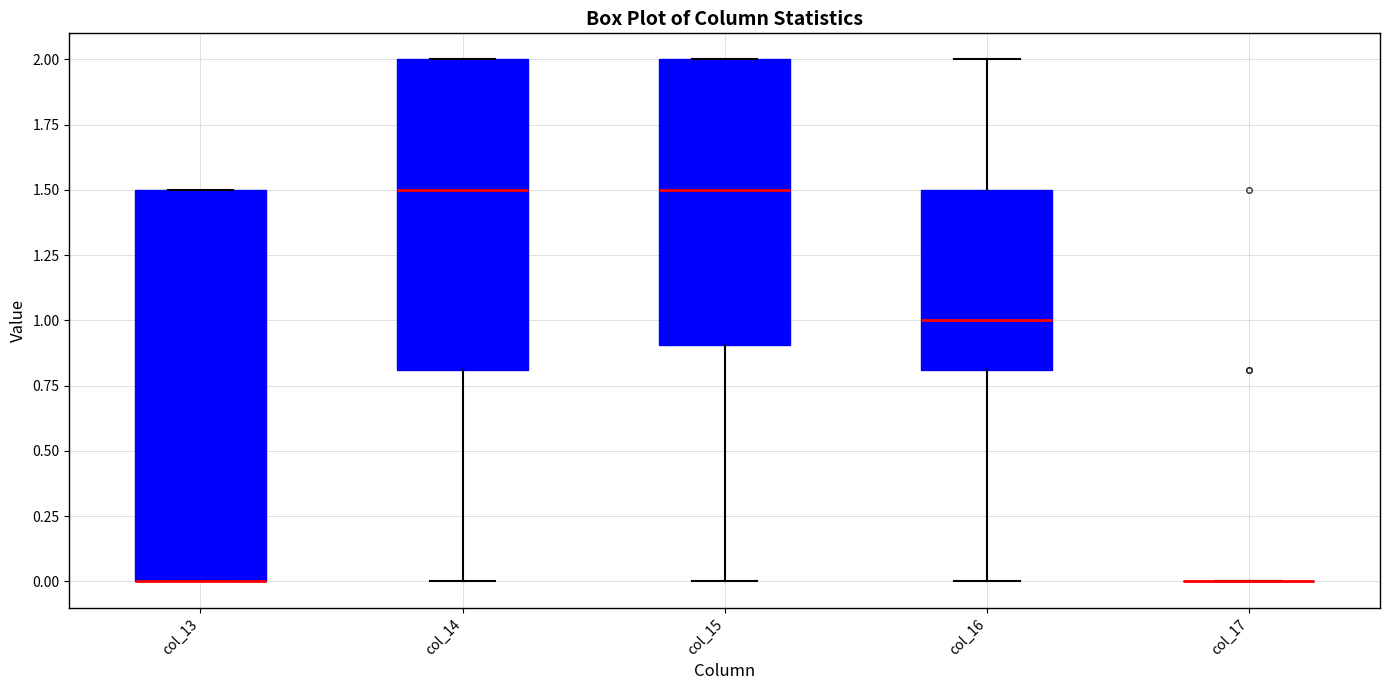

Reading left to right, transcribe this box plot: for each box, give where its median line is, the range the box spans, and where its two whiskers end, as read against the y-axis. The values are not printed on the chart, so give them approximately, as read against the axis.

col_13: median 0.0 (drawn on the box's lower edge), box 0.0 to 1.5, whiskers 0.0 to 1.5
col_14: median 1.5, box 0.8 to 2.0, whiskers 0.0 to 2.0
col_15: median 1.5, box 0.9 to 2.0, whiskers 0.0 to 2.0
col_16: median 1.0, box 0.8 to 1.5, whiskers 0.0 to 2.0
col_17: box collapsed to a line at 0.0, whiskers 0.0 to 0.0